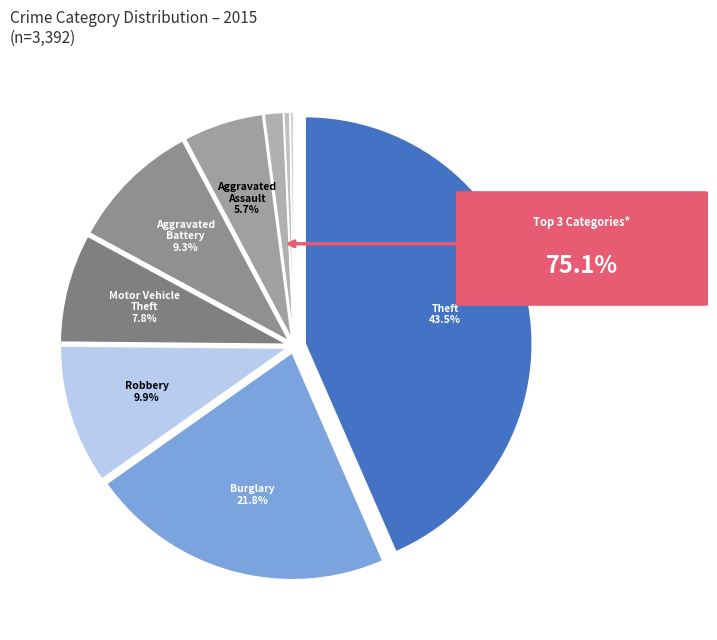

Which slice is the largest?

Theft